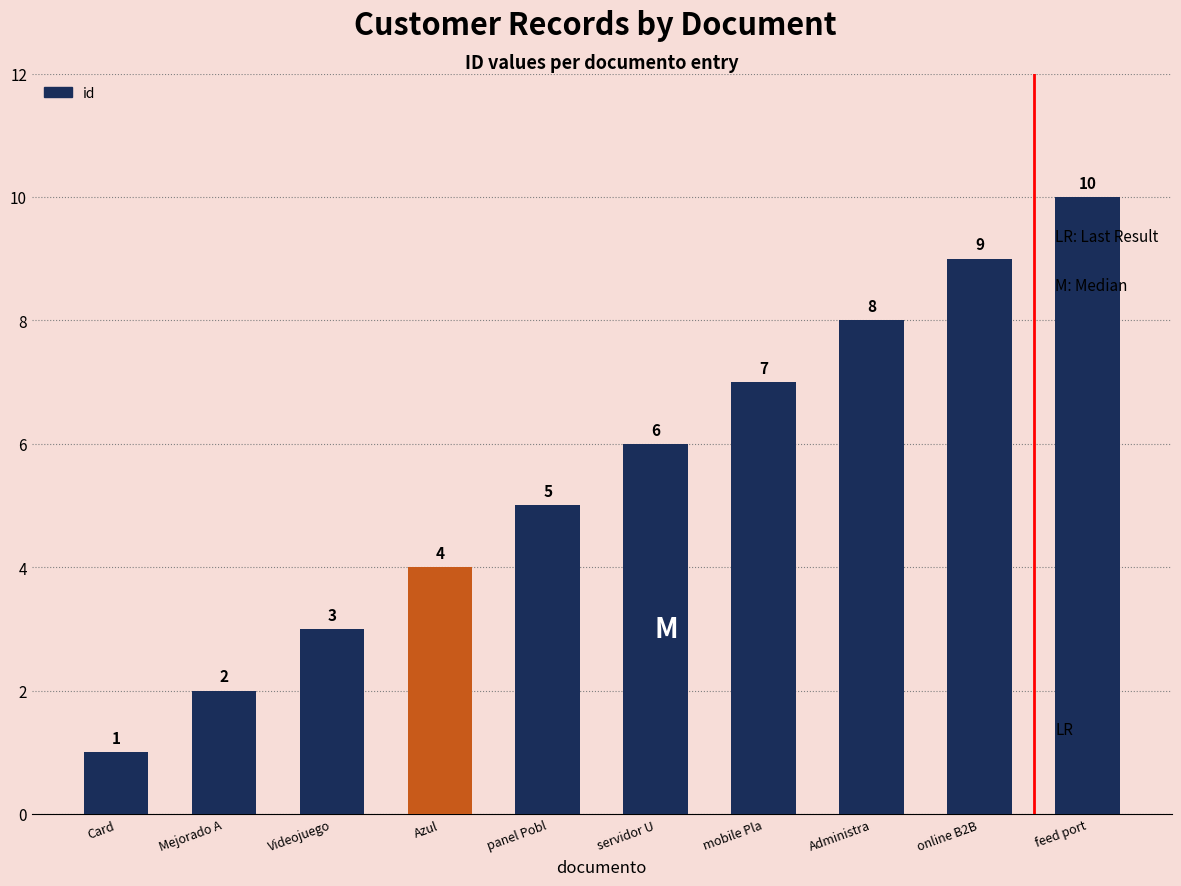

What is the label of the 1st bar from the left?

Card